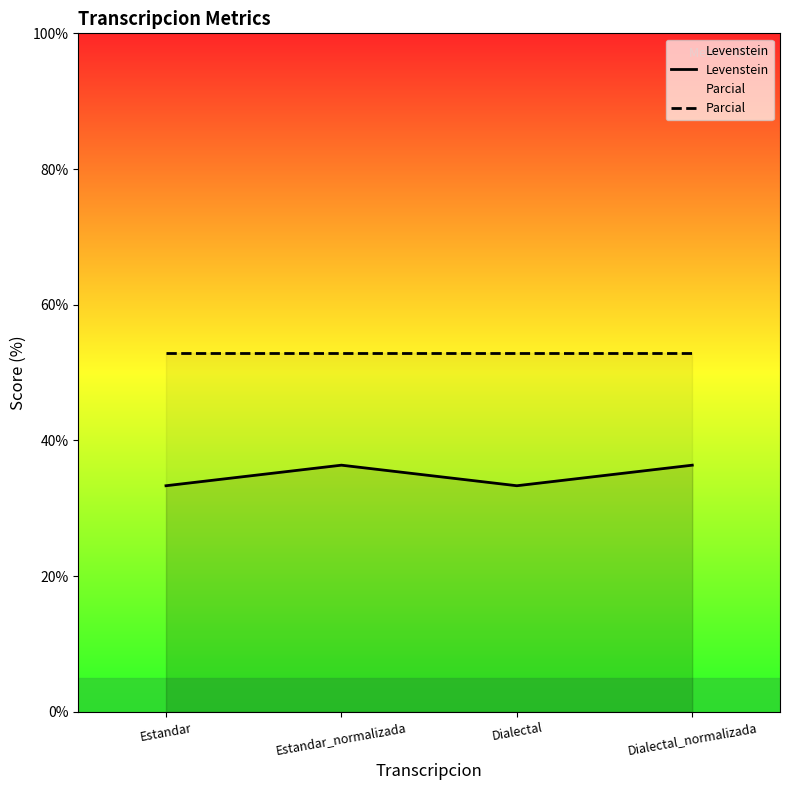

True or false: Levenstein and Parcial intersect in this chart.

False